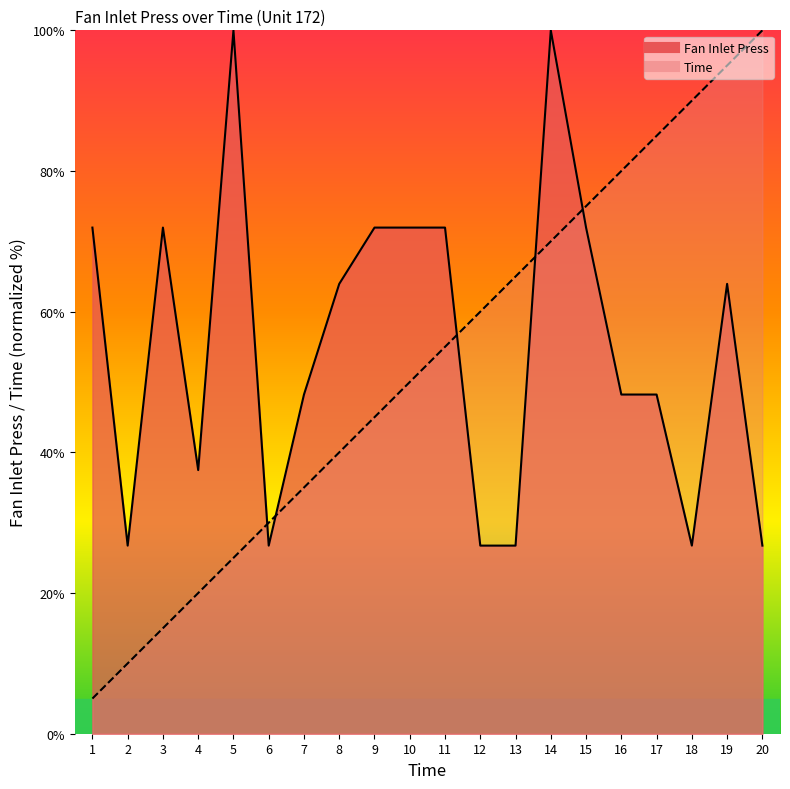

What are all the series names shown in the legend?

Time, Fan Inlet Press